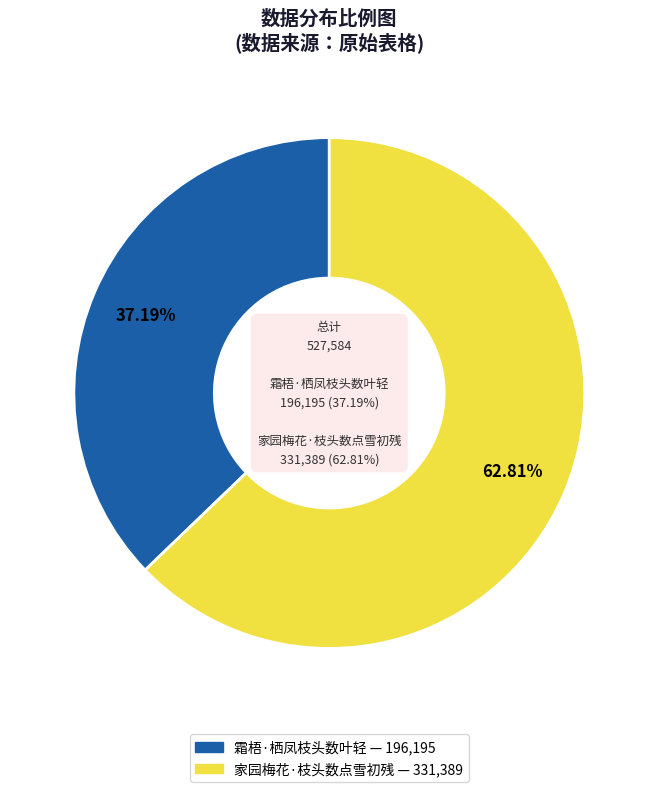

What percentage is NOT represented by 家园梅花·枝头数点雪初残?

37.2%